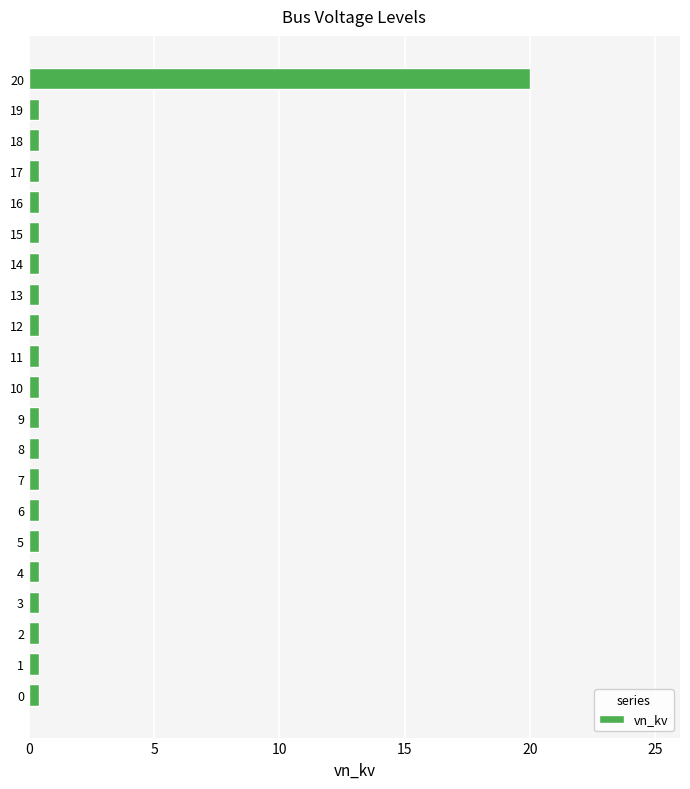

At which category does the chart reach its peak across all series?

20